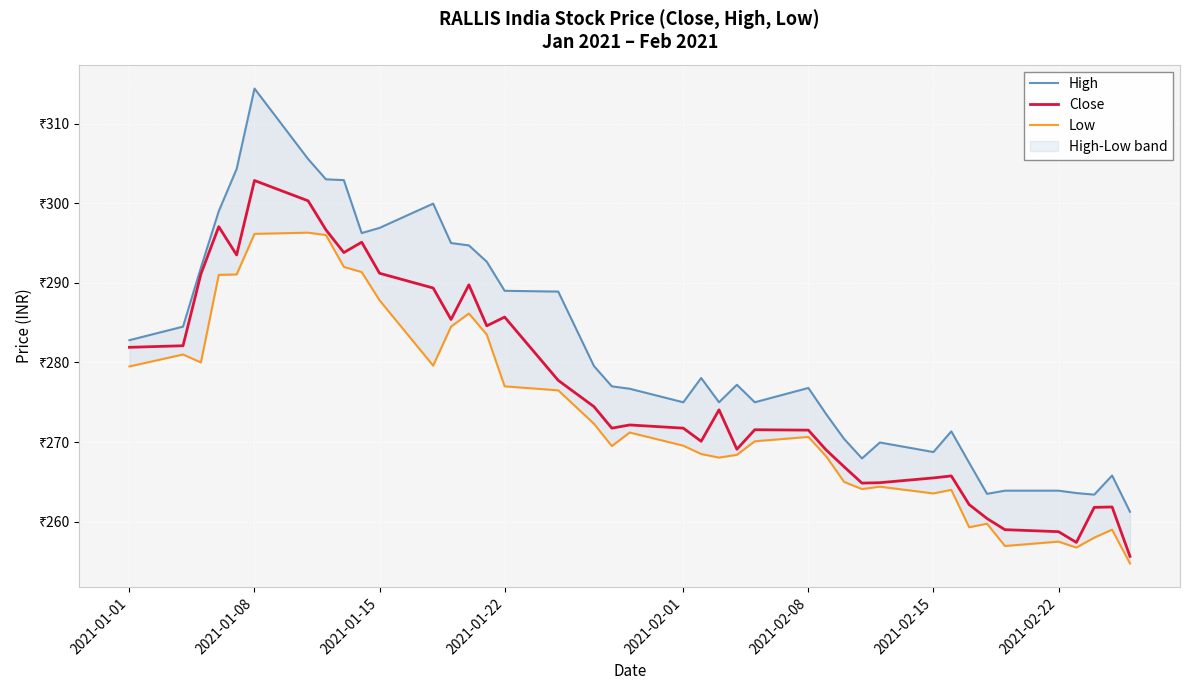

Count the number of categories in the chart.

40